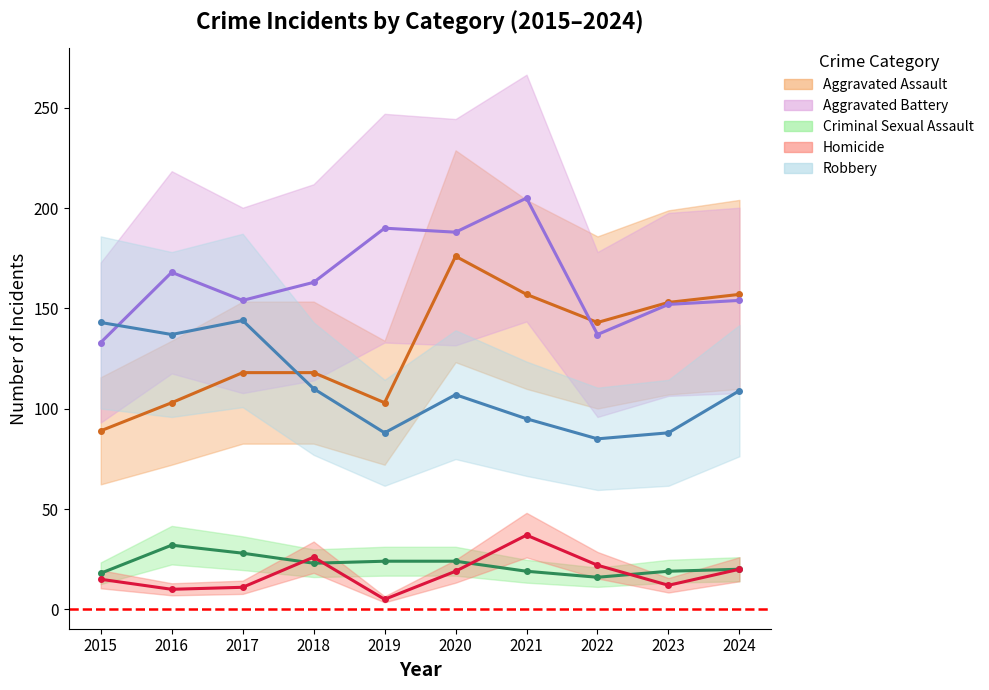

How many data points in Robbery are less than 109?

5